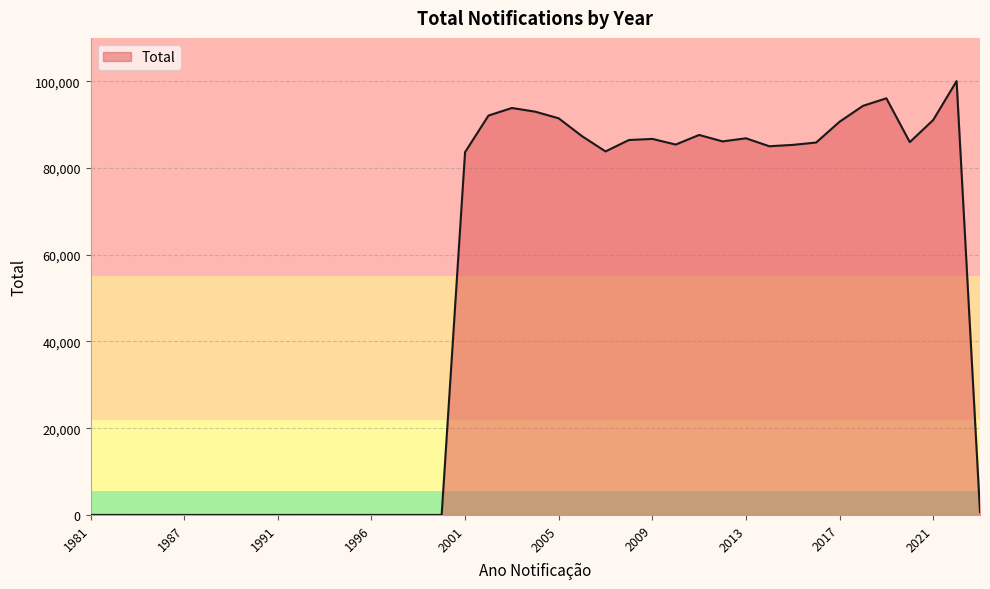

True or false: the data has more than 0 interior local peaks.

True